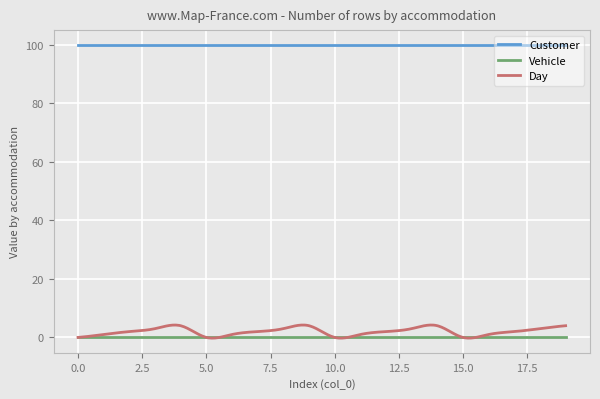

Which series has the widest spread of values?

Day